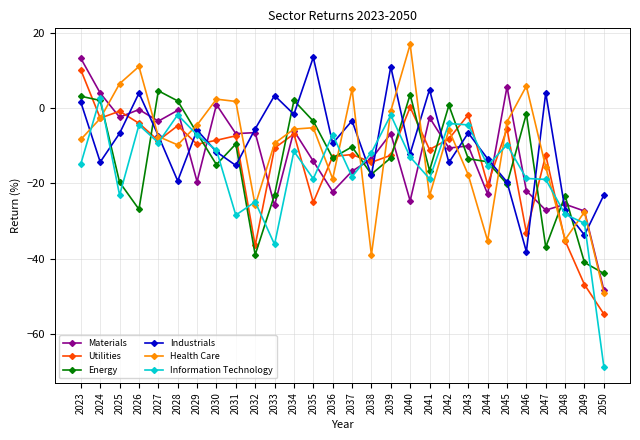

Is the value of Health Care at 2038 greater than the value of Energy at 2042?

No